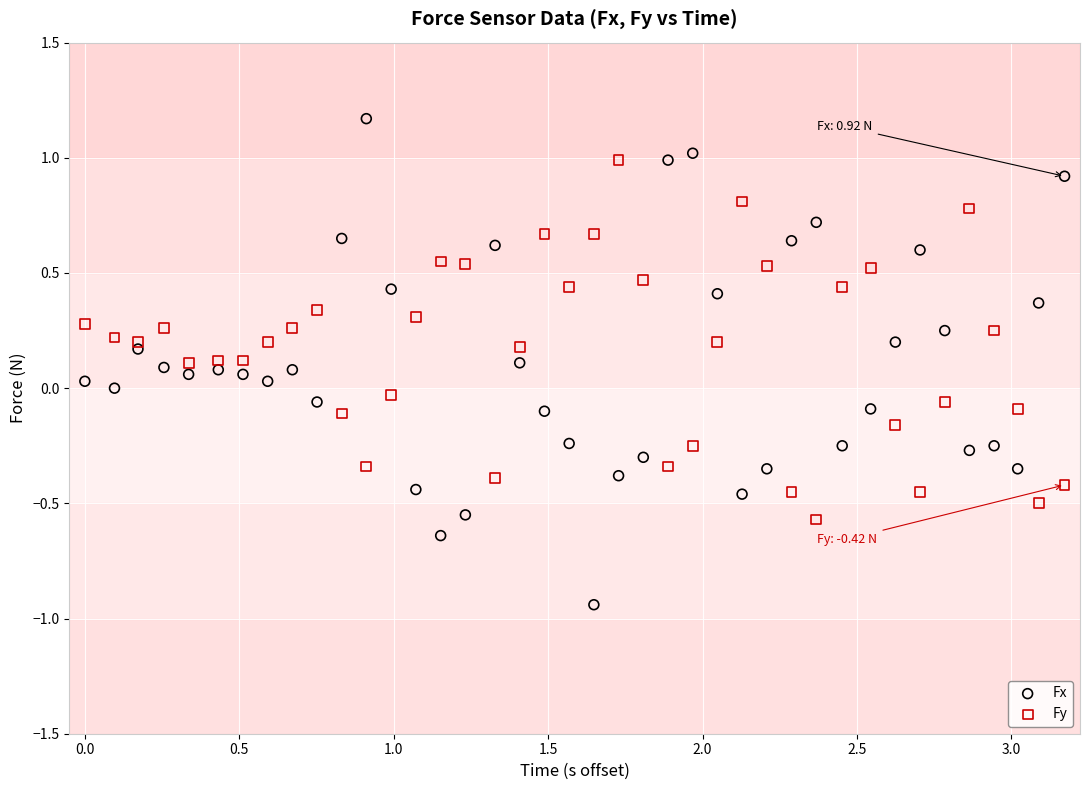

Which series reaches the minimum Y coordinate?

Fx